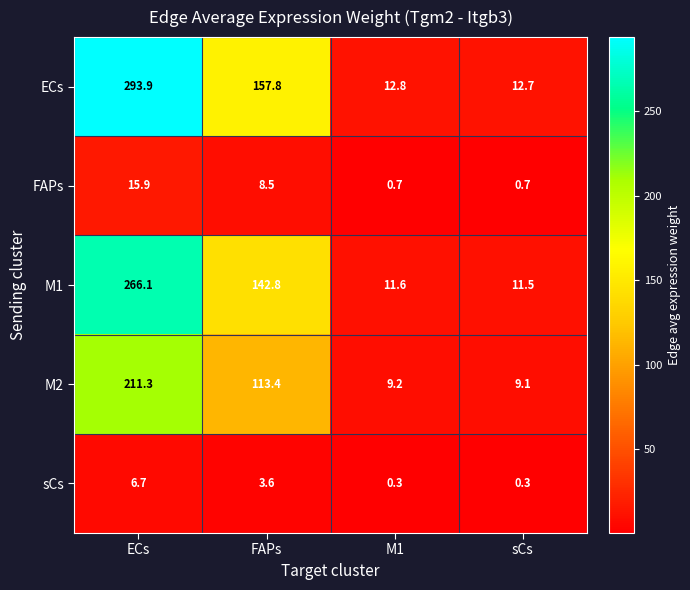

Is it true that sCs equals 6.7 at ECs?

True